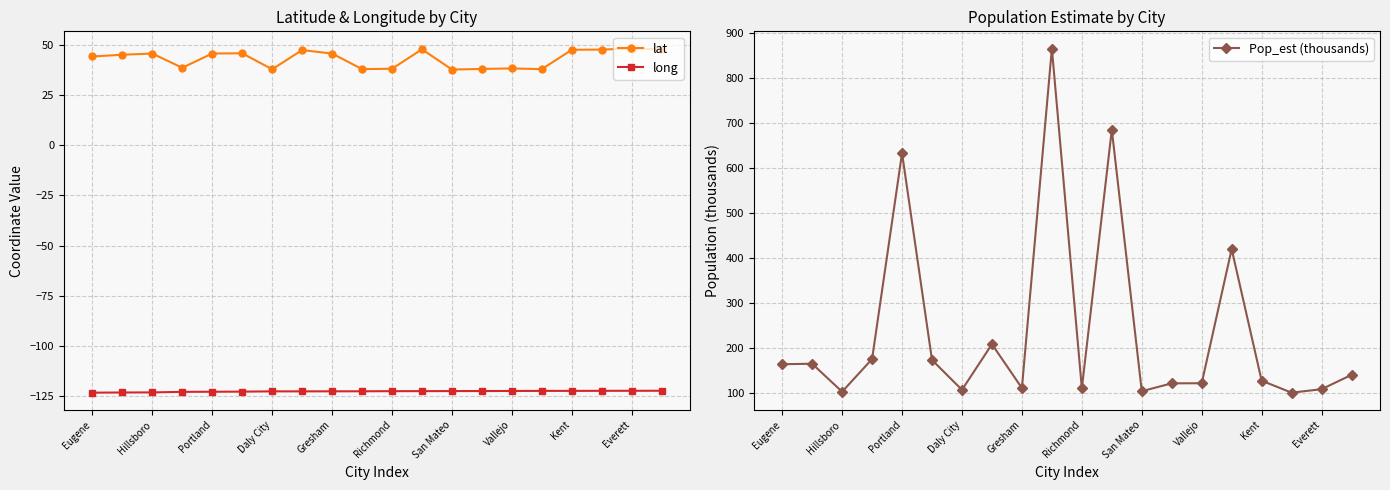

At which category does the chart reach its minimum across all series?

Eugene